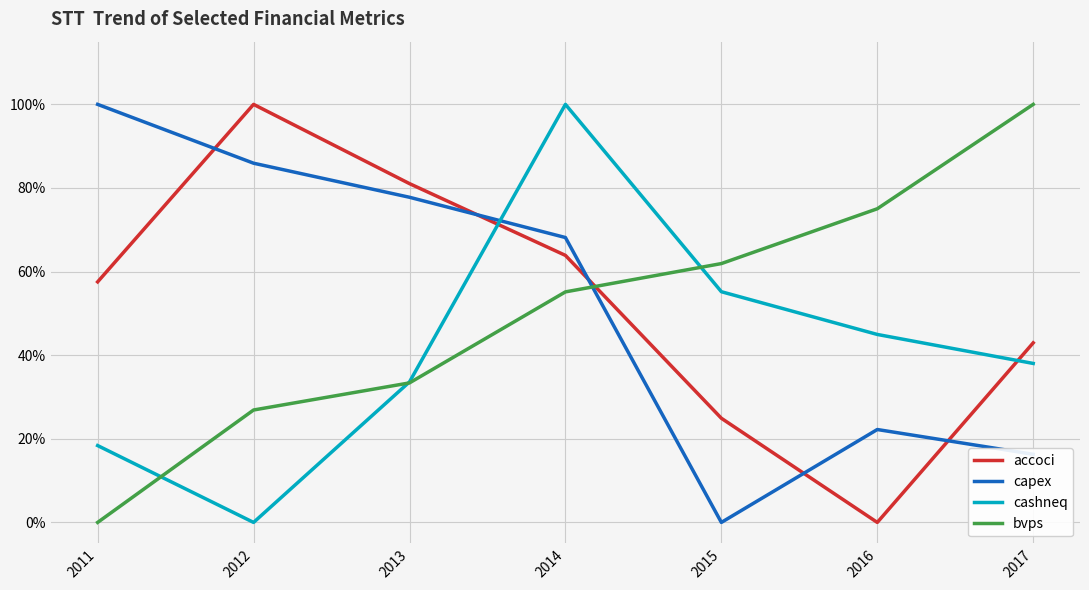

How many interior local valleys does the cashneq series have?

1